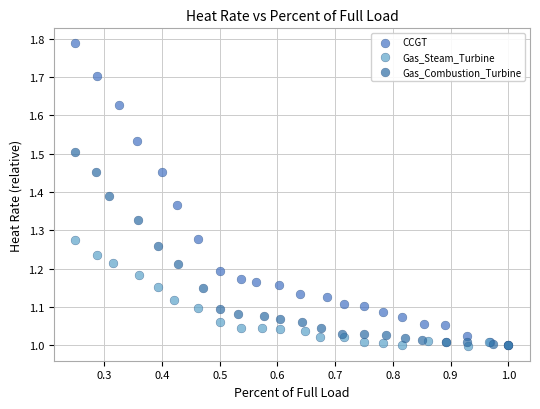

Which series contains the highest Y value?

CCGT